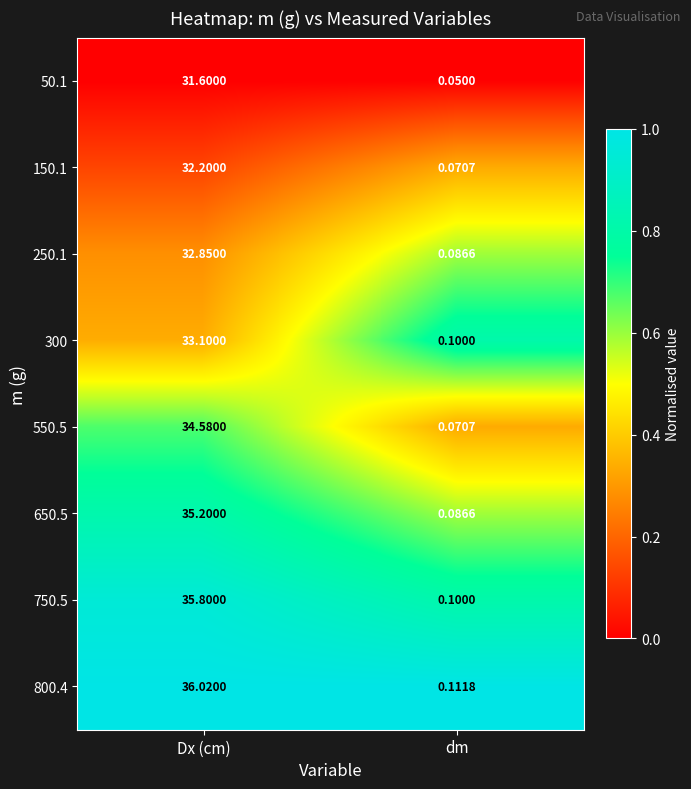

Where does the 800.4 series first go above 36?

Dx (cm)